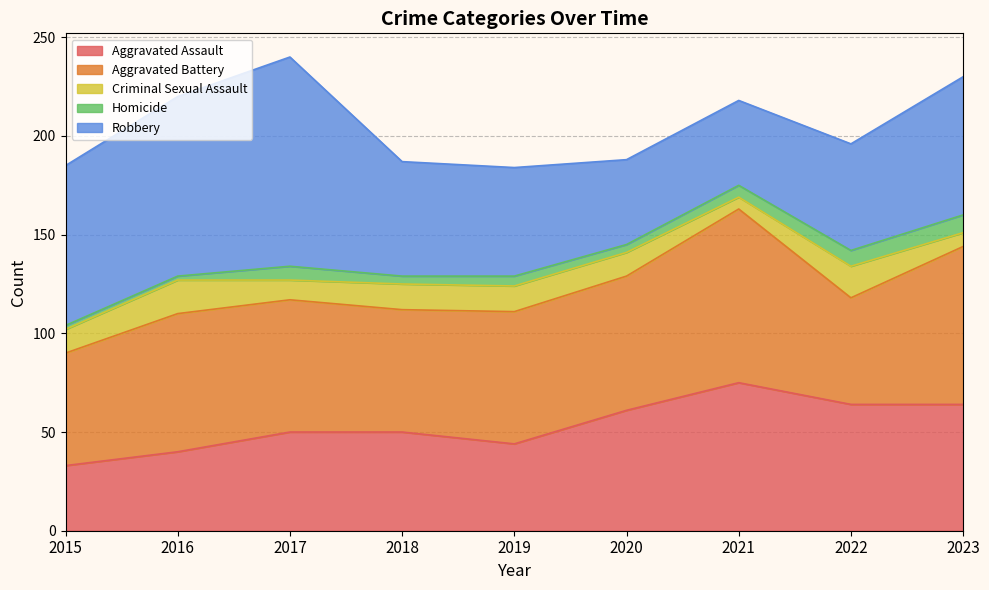

Is the value of Aggravated Battery at 2018 greater than the value of Criminal Sexual Assault at 2023?

Yes